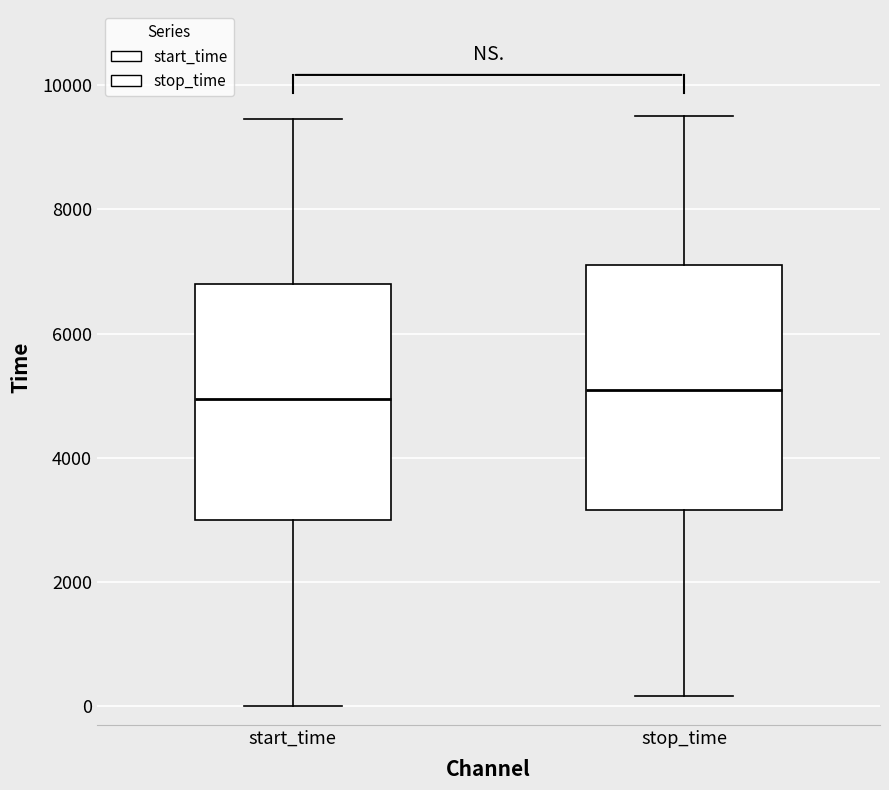

Reading left to right, transcribe this box plot: for each box, give where its median line is, the range the box spans, and where its two whiskers end, as read against the y-axis. The values are not printed on the chart, so give them approximately, as read against the axis.

start_time: median 5000, box 3000 to 6800, whiskers 0 to 9400
stop_time: median 5000, box 3200 to 7200, whiskers 200 to 9400